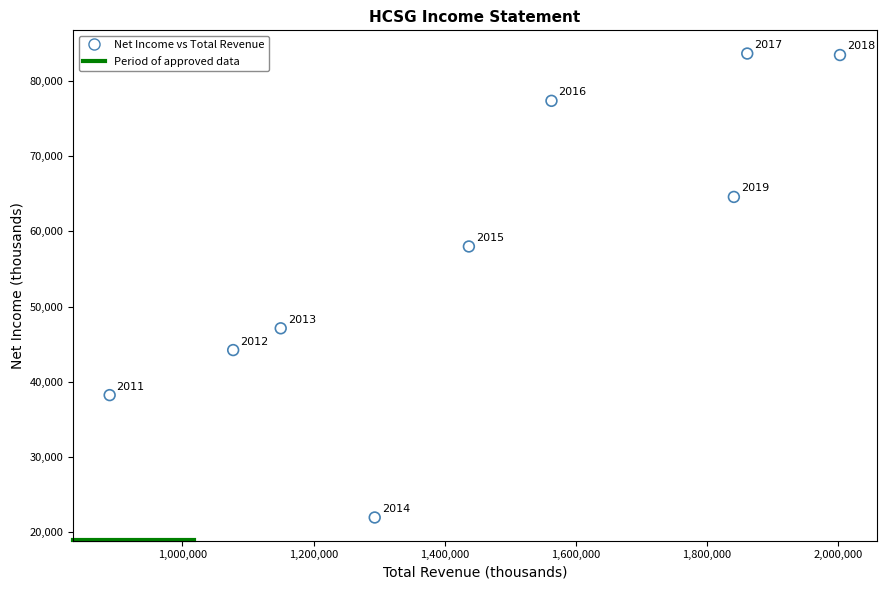

What Y value in the scatter plot is closest to 52800?

58000